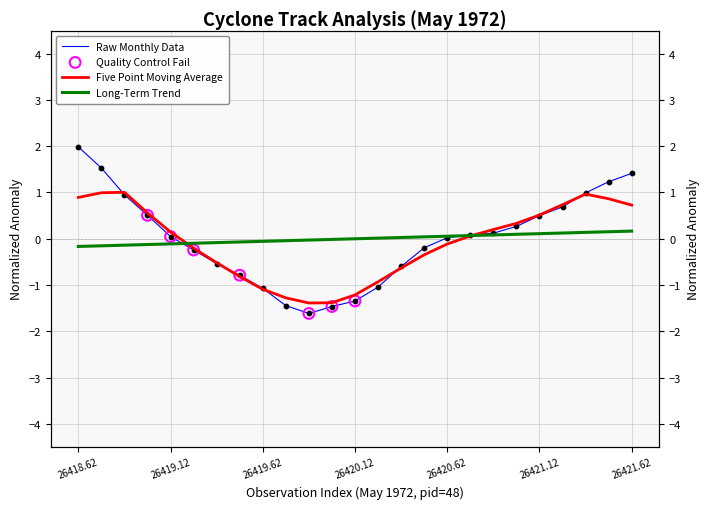

At which category is the sum across all series the highest?

26418.62